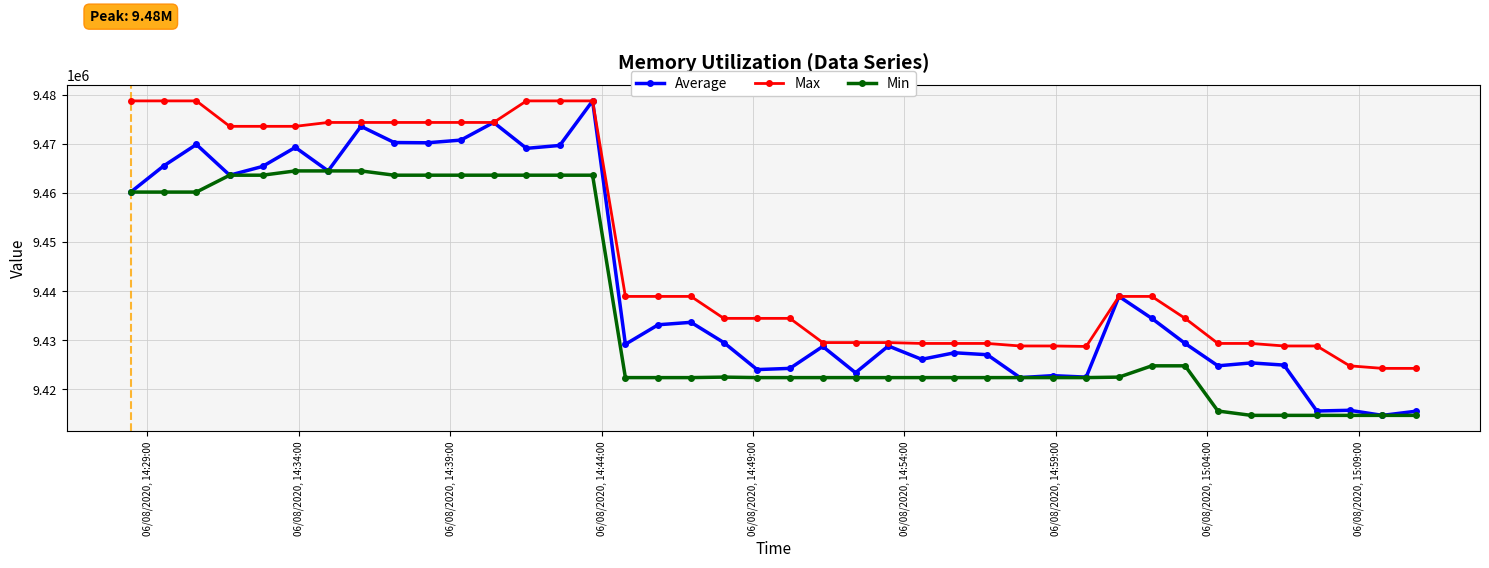

What is the value of the Max point at the 17th from the left?

9438941.1